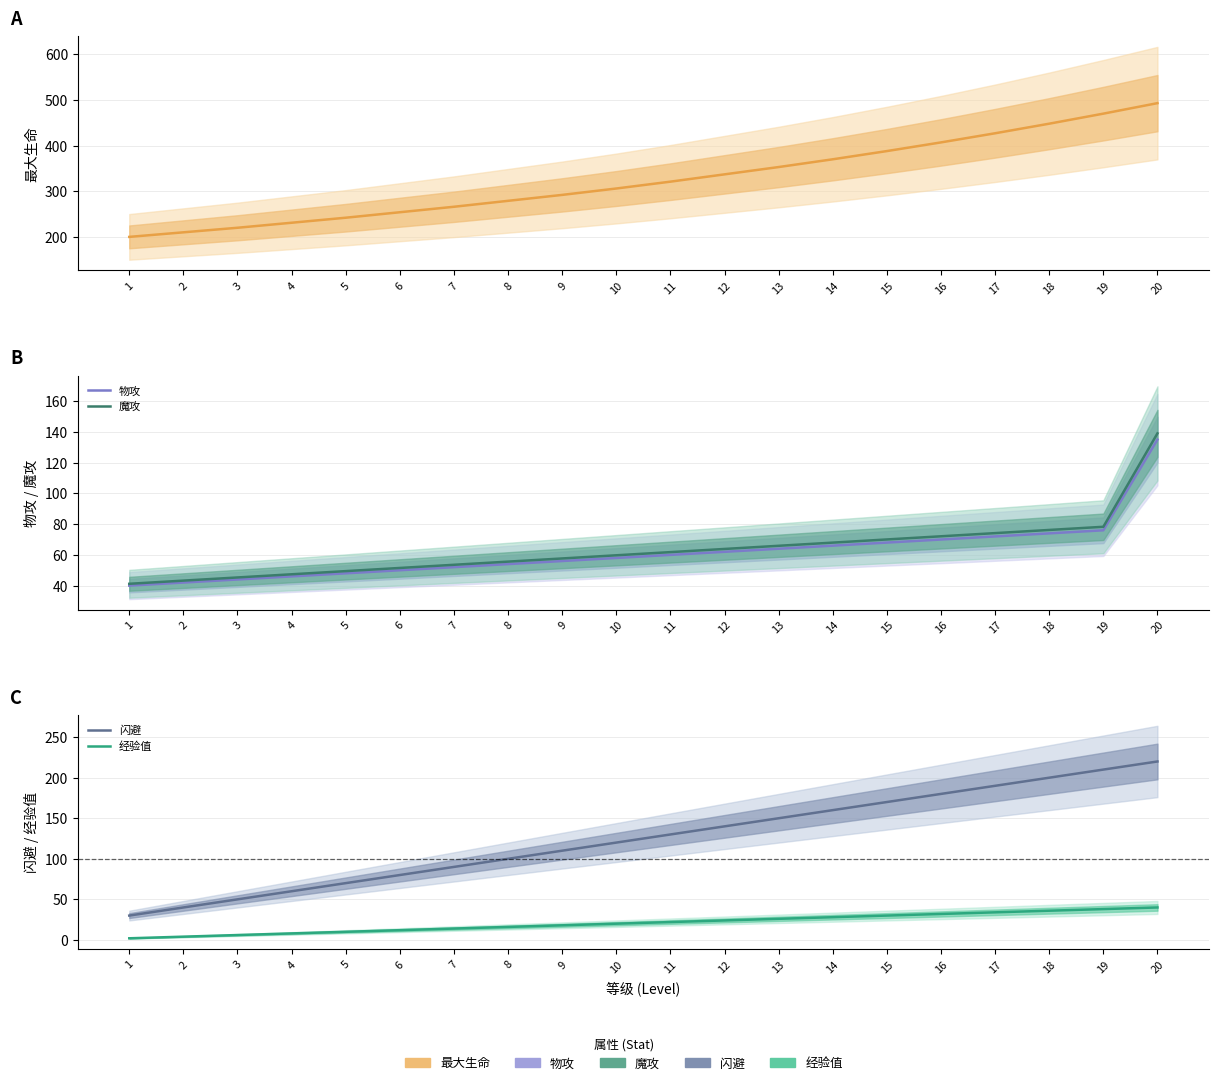

Rank the series by their maximum value, from lowest to highest.

经验值, 物攻, 魔攻, 闪避, 最大生命